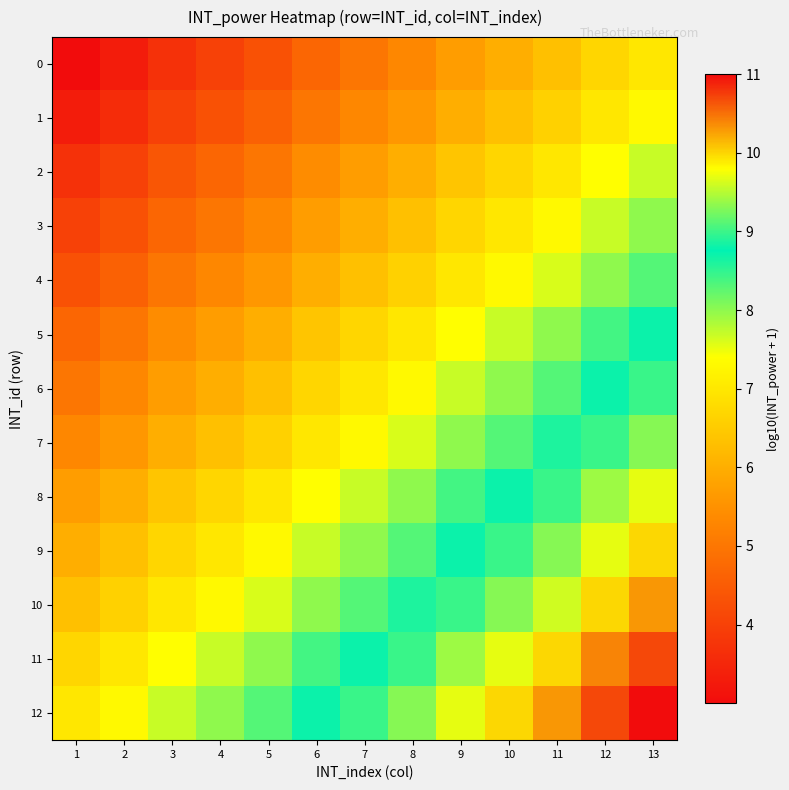

Which label corresponds to the smallest value in the chart?

1